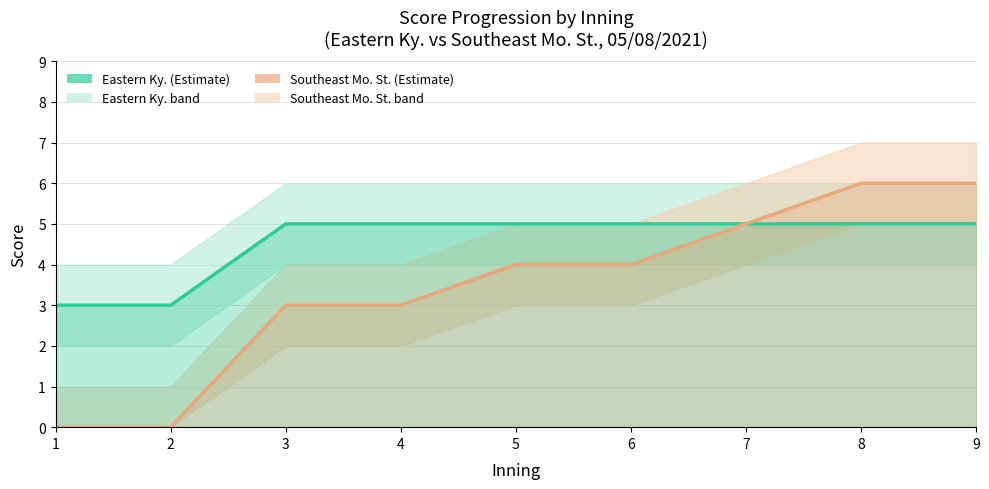

The value of Southeast Mo. St. score at 9 is 6. True or false?

True